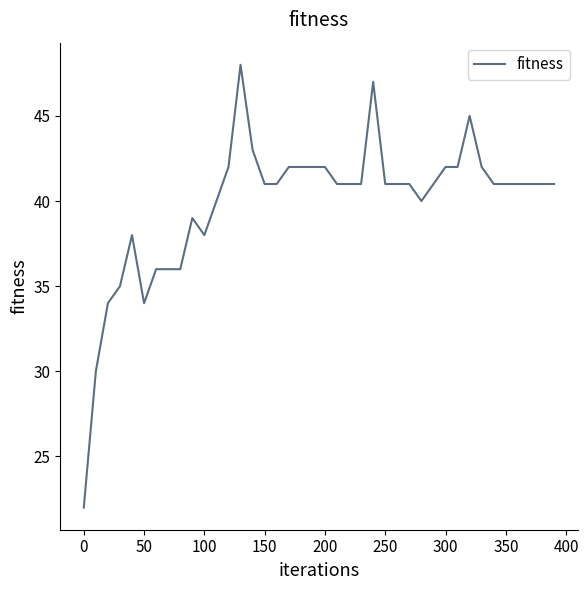

What is the greatest value displayed?

48